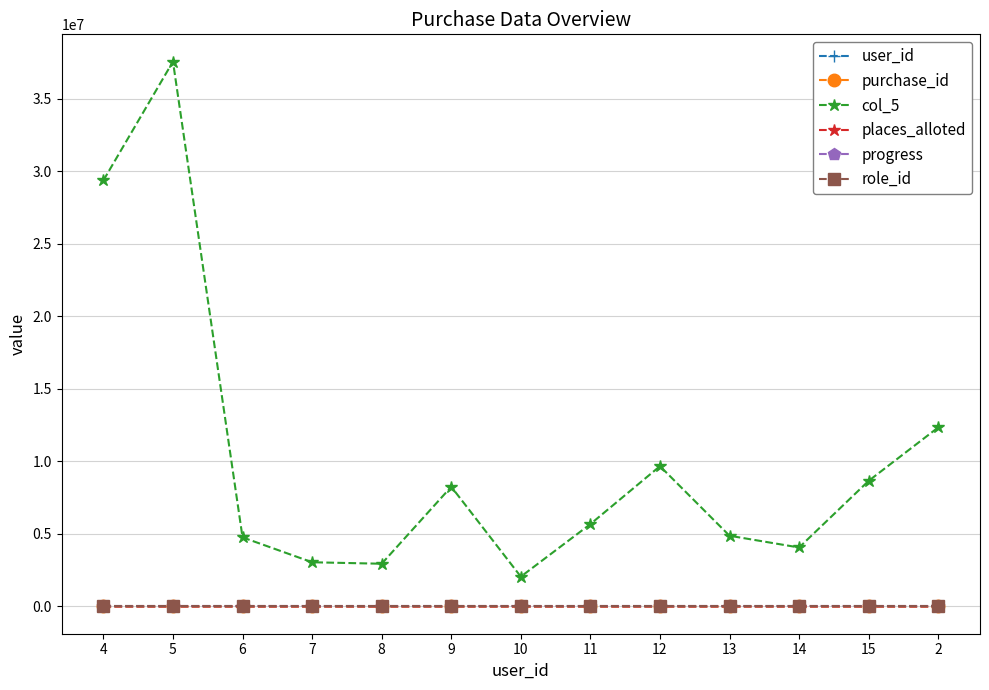

True or false: col_5 and progress intersect in this chart.

False